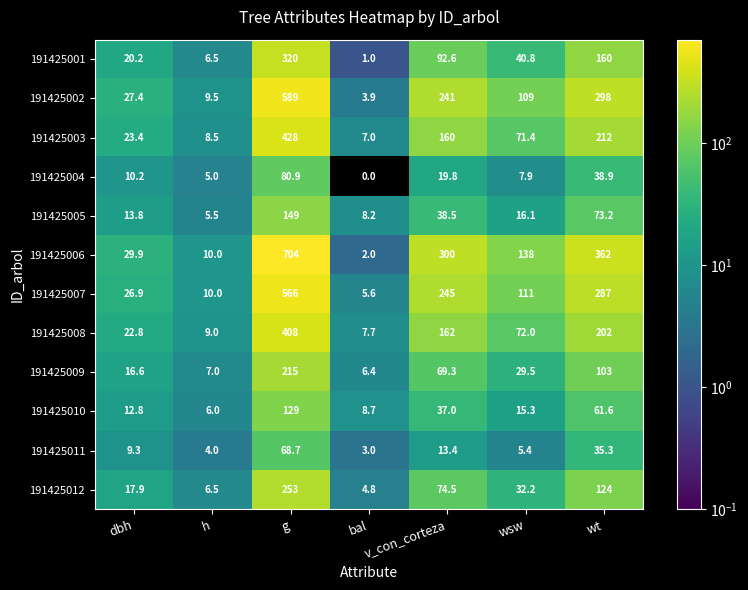

What is the sum of the 191425003 values at h and v_con_corteza?

168.5